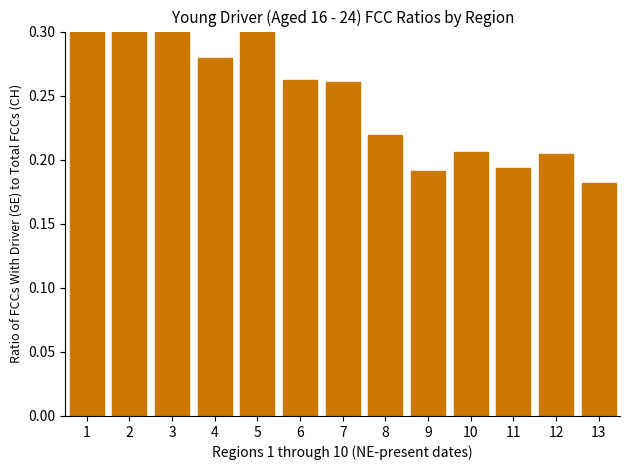

What is the difference between the values at 1 and 6?

0.1